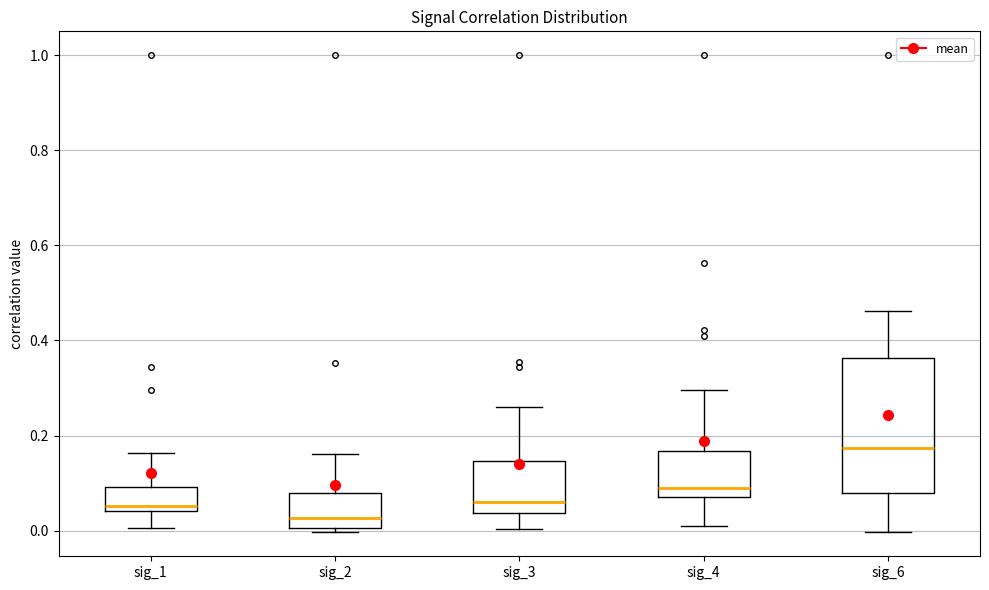

Reading left to right, read every box against the y-axis: the position of its median line, the range the box covers, and the ends of its whiskers. The values are not printed on the chart, so give them approximately, as read against the axis.

sig_1: median 0.06, box 0.04 to 0.10, whiskers 0.00 to 0.16
sig_2: median 0.02, box 0.00 to 0.08, whiskers 0.00 (just below the box's lower edge) to 0.16
sig_3: median 0.06, box 0.04 to 0.14, whiskers 0.00 to 0.26
sig_4: median 0.10, box 0.06 to 0.16, whiskers 0.00 to 0.30
sig_6: median 0.18, box 0.08 to 0.36, whiskers 0.00 to 0.46